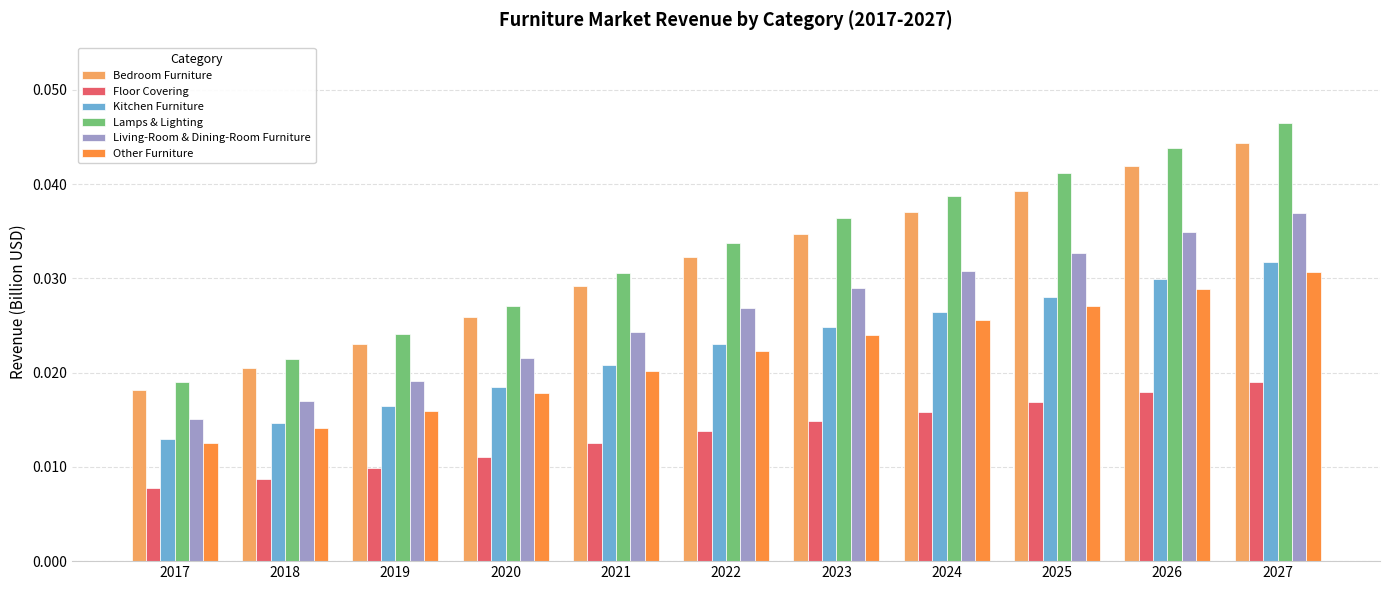

At which label is Kitchen Furniture closest to 0?

2017